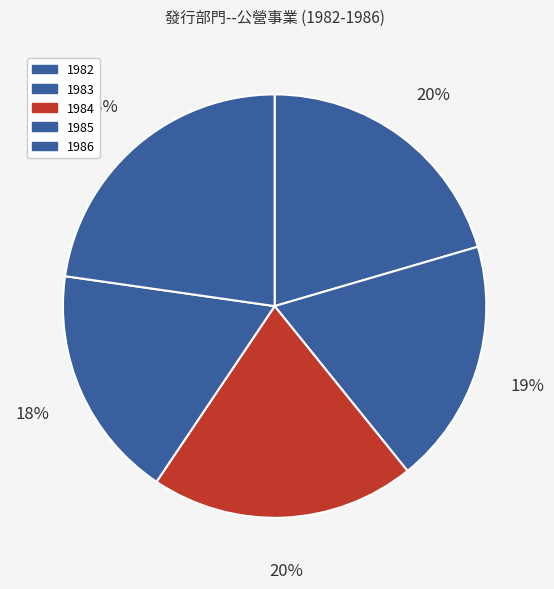

To the nearest percent, what is the average slice percentage?

20%